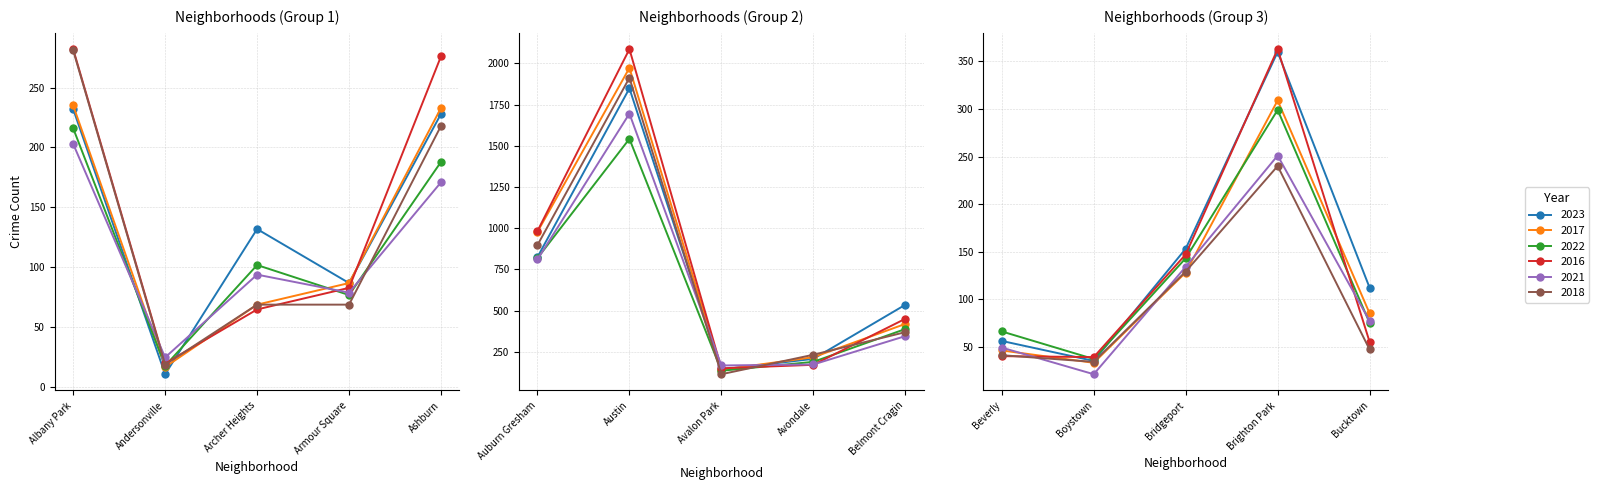

The 2016 series shows 983 at Auburn Gresham. True or false?

True